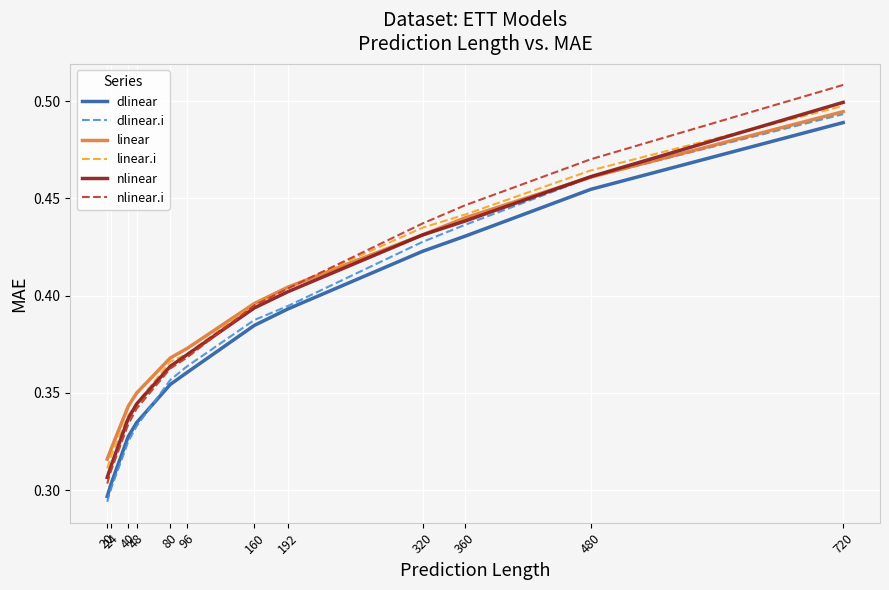

Is the value of dlinear at 720 greater than the value of linear at 160?

Yes